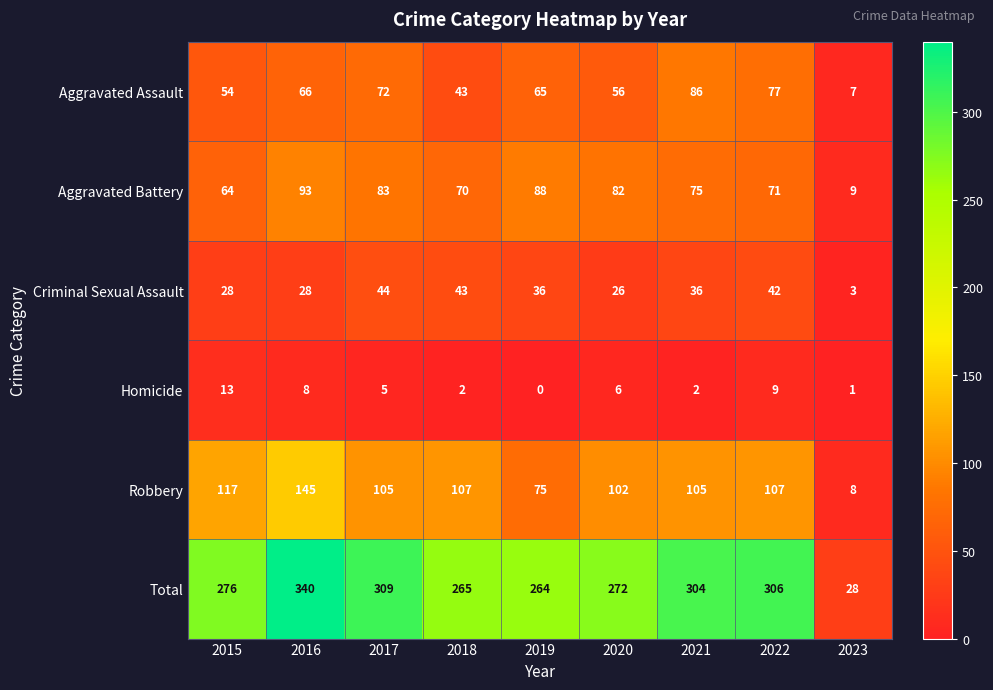

List the series in order of their peak value, highest first.

Total, Robbery, Aggravated Battery, Aggravated Assault, Criminal Sexual Assault, Homicide